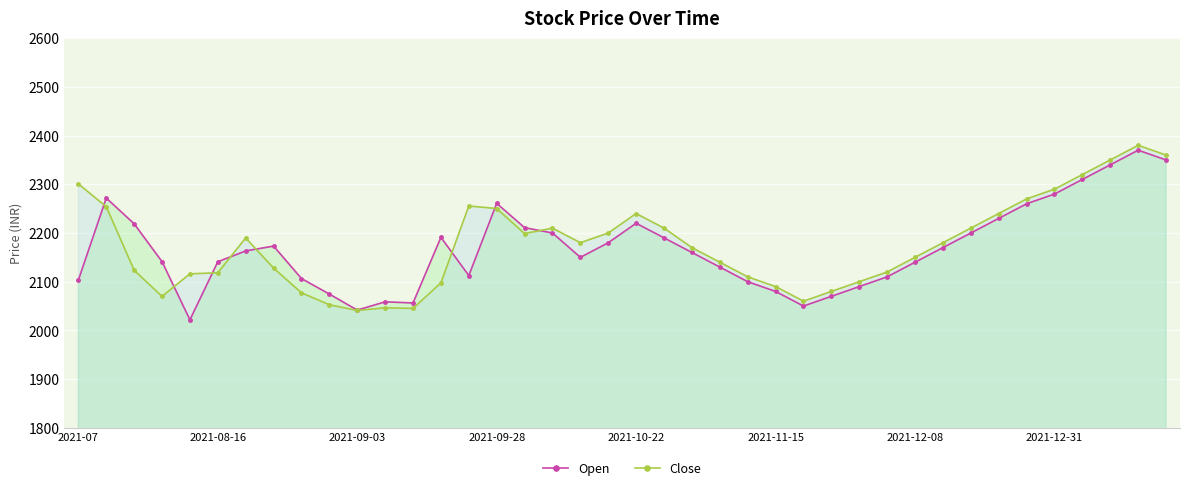

What is the lowest value of the Open series?

2021.8